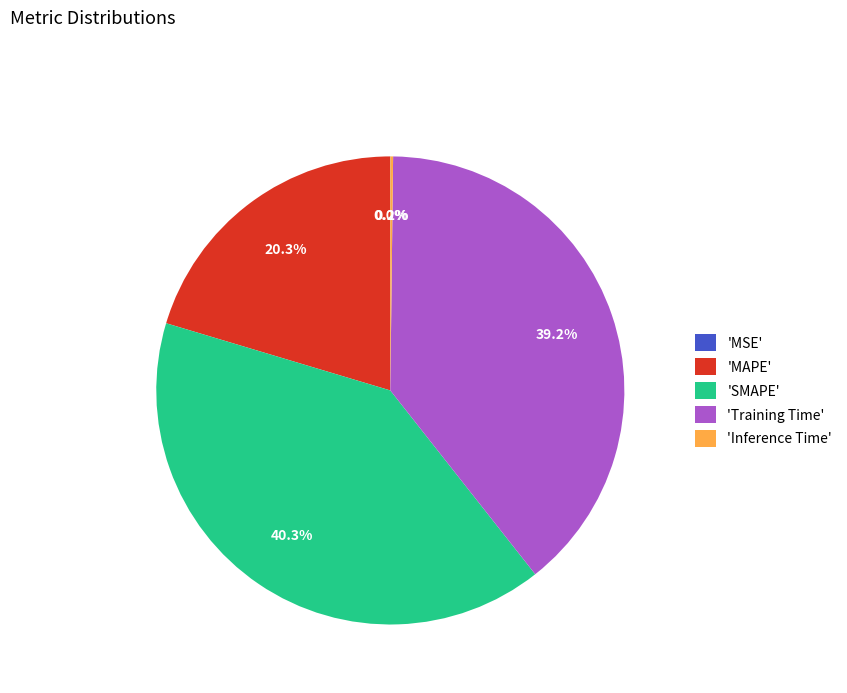

What is the largest slice in the pie chart?

'SMAPE'